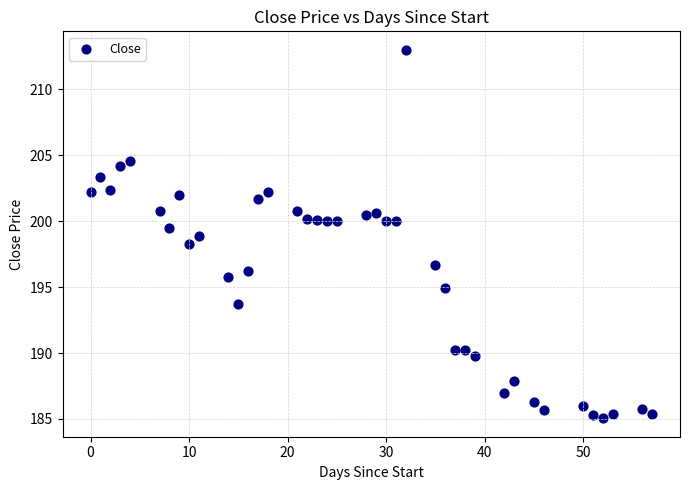

What is the range of X values (max minus min)?

57.0